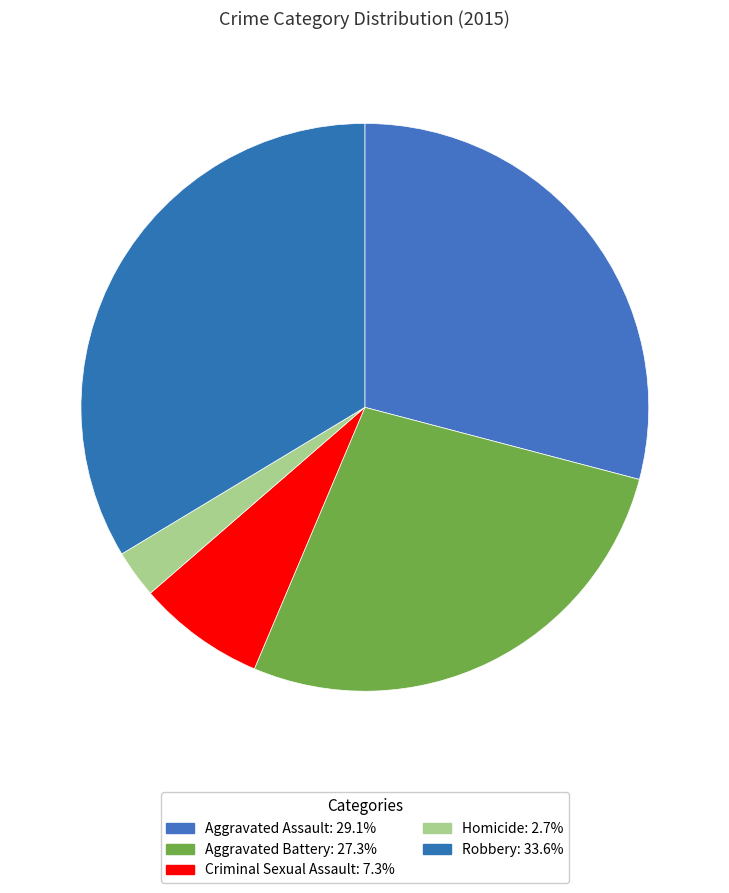

Rank the categories by value from highest to lowest.

Robbery, Aggravated Assault, Aggravated Battery, Criminal Sexual Assault, Homicide